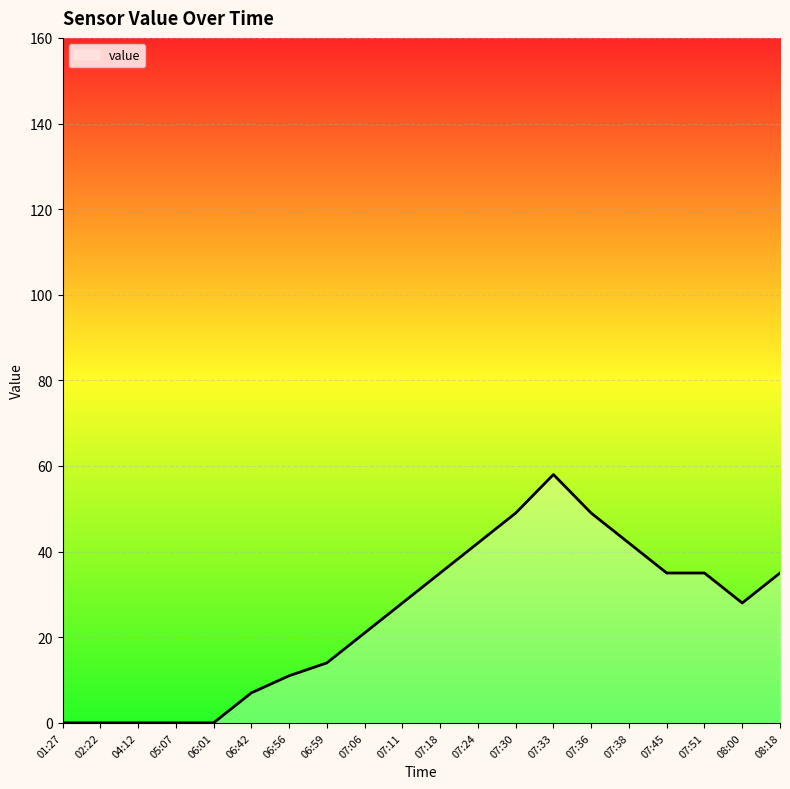

Which category has the highest value across all series?

07:33